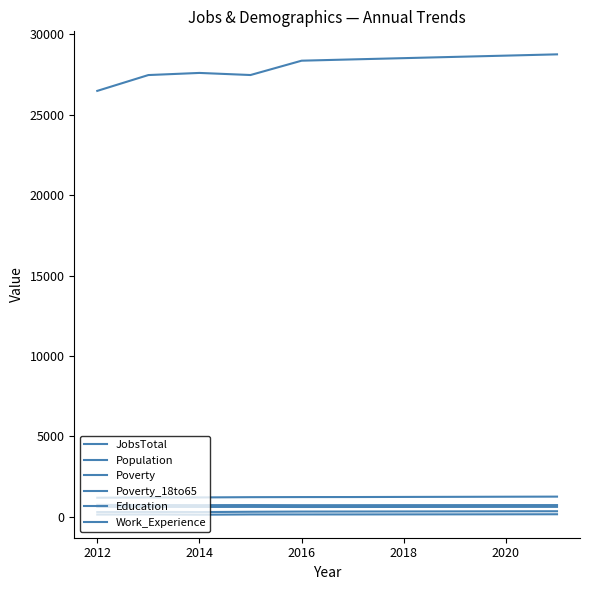

Does the chart have visible grid lines?

No